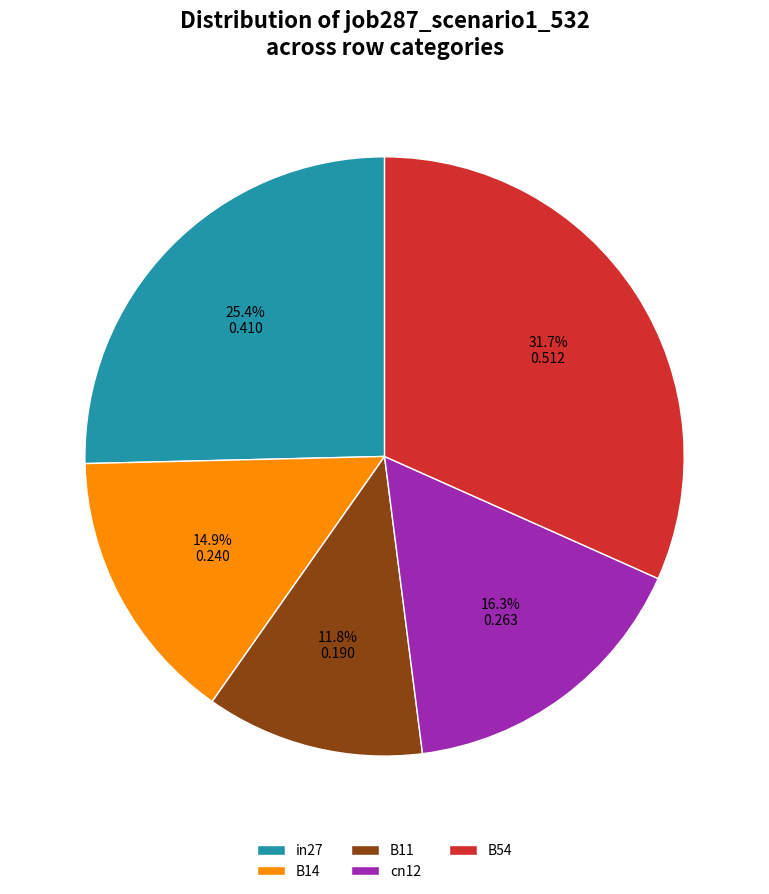

Which has a higher value, B54 or B14?

B54